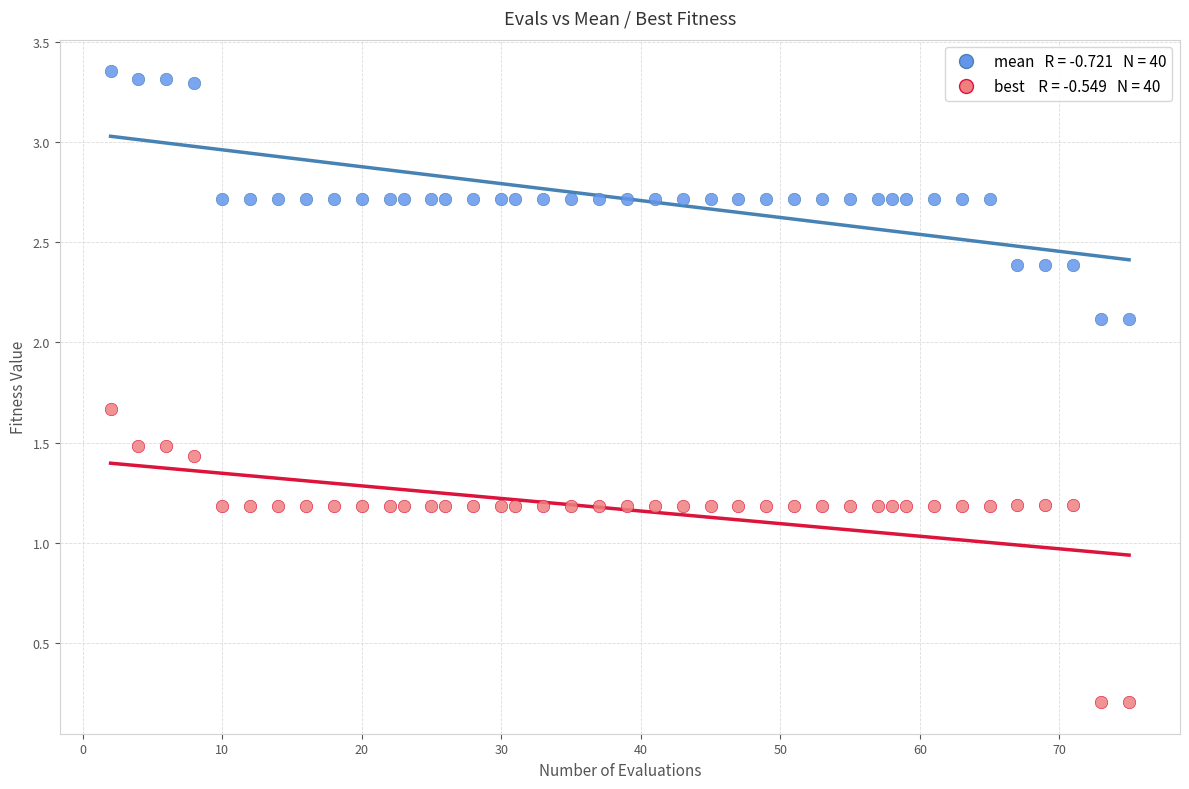

Across all data points, what is the range of X values (max minus min)?

73.0